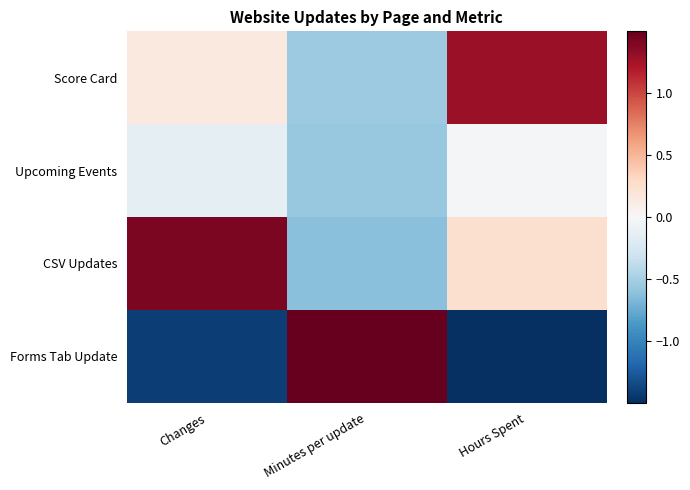

Reading left to right, list all the values displayed in this chart.

Score Card: Changes=0.1	Minutes per update=-0.5	Hours Spent=1.3
Upcoming Events: Changes=-0.1	Minutes per update=-0.6	Hours Spent=-0.0
CSV Updates: Changes=1.4	Minutes per update=-0.6	Hours Spent=0.2
Forms Tab Update: Changes=-1.4	Minutes per update=1.7	Hours Spent=-1.5